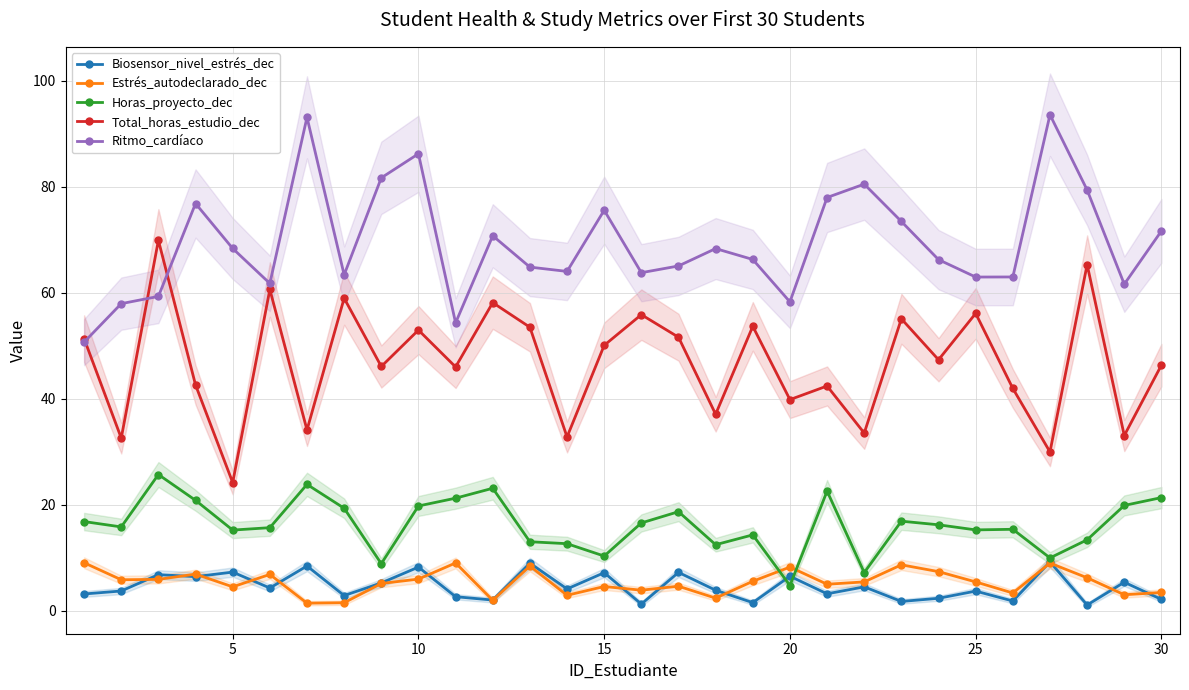

What is the highest value of the Estrés_autodeclarado_dec series?

9.0